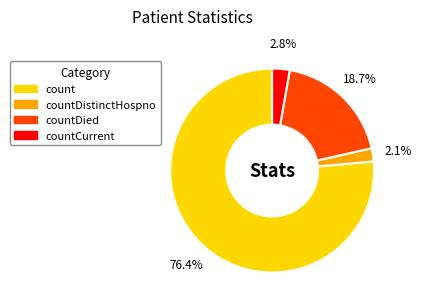

Does any single category account for the majority?

Yes